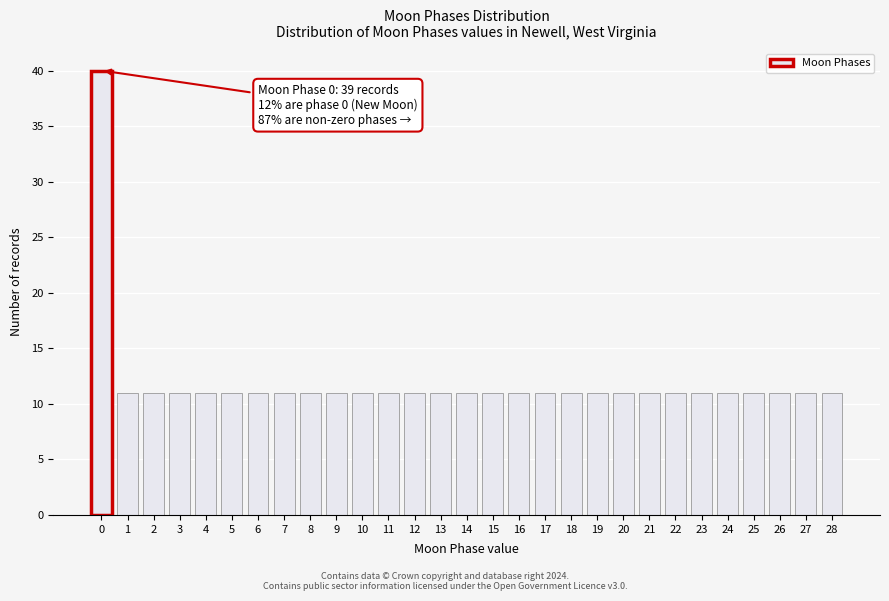

Reading left to right, what are all the values shown in this chart?

0=40	1=11	2=11	3=11	4=11	5=11	6=11	7=11	8=11	9=11	10=11	11=11	12=11	13=11	14=11	15=11	16=11	17=11	18=11	19=11	20=11	21=11	22=11	23=11	24=11	25=11	26=11	27=11	28=11